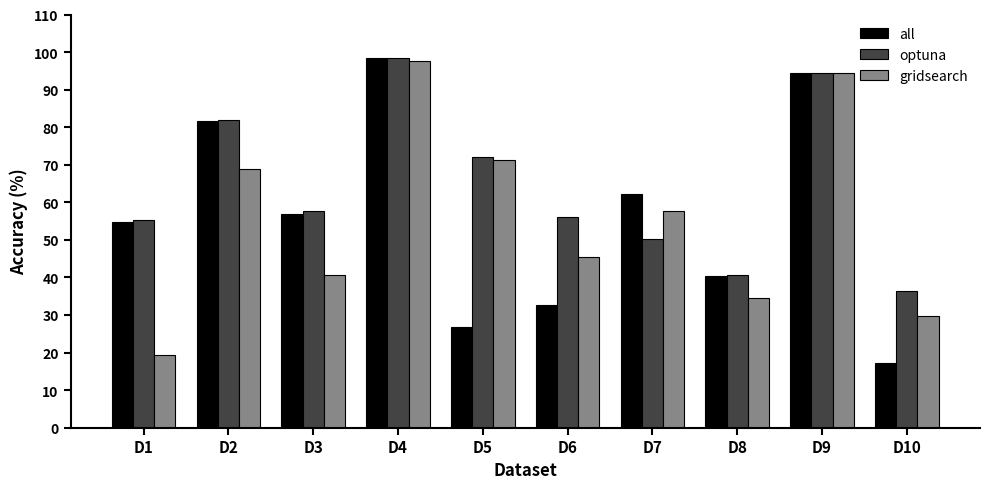

How many groups of bars are there?

10